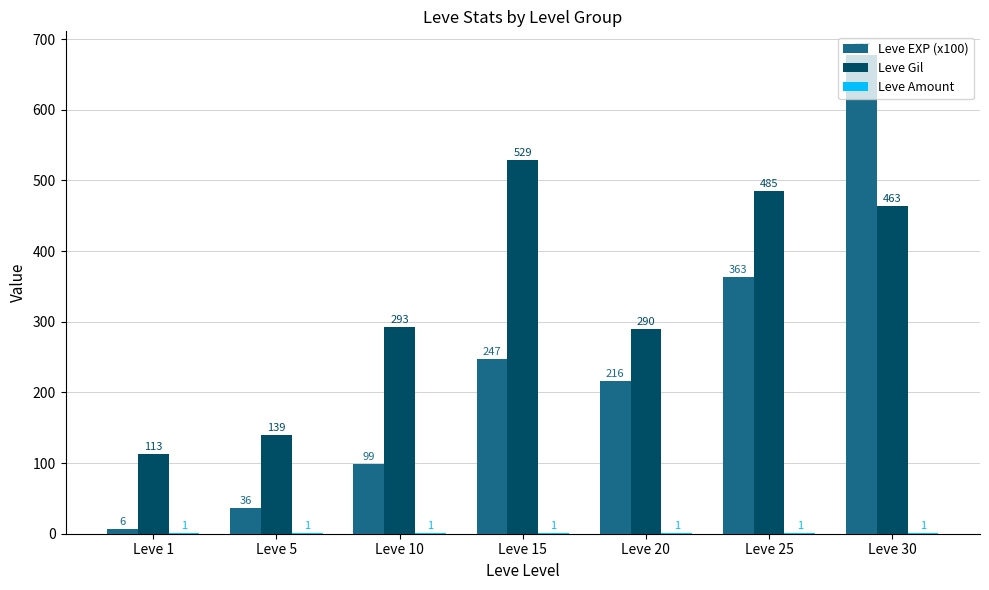

At which label is Leve EXP (x100) closest to 341?

Leve 25